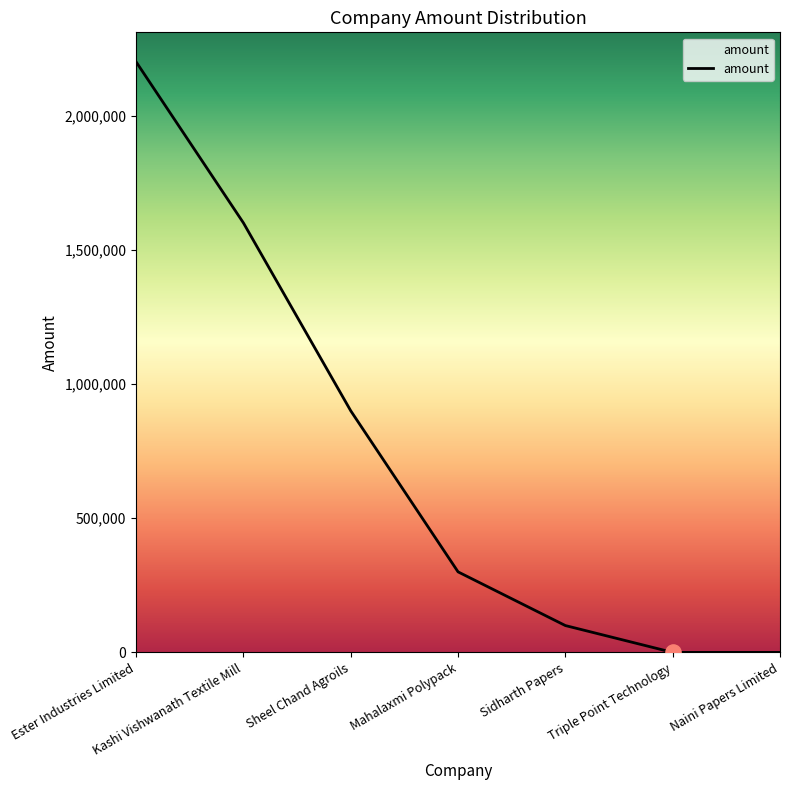

Which has a higher value, Triple Point Technology or Sidharth Papers?

Sidharth Papers